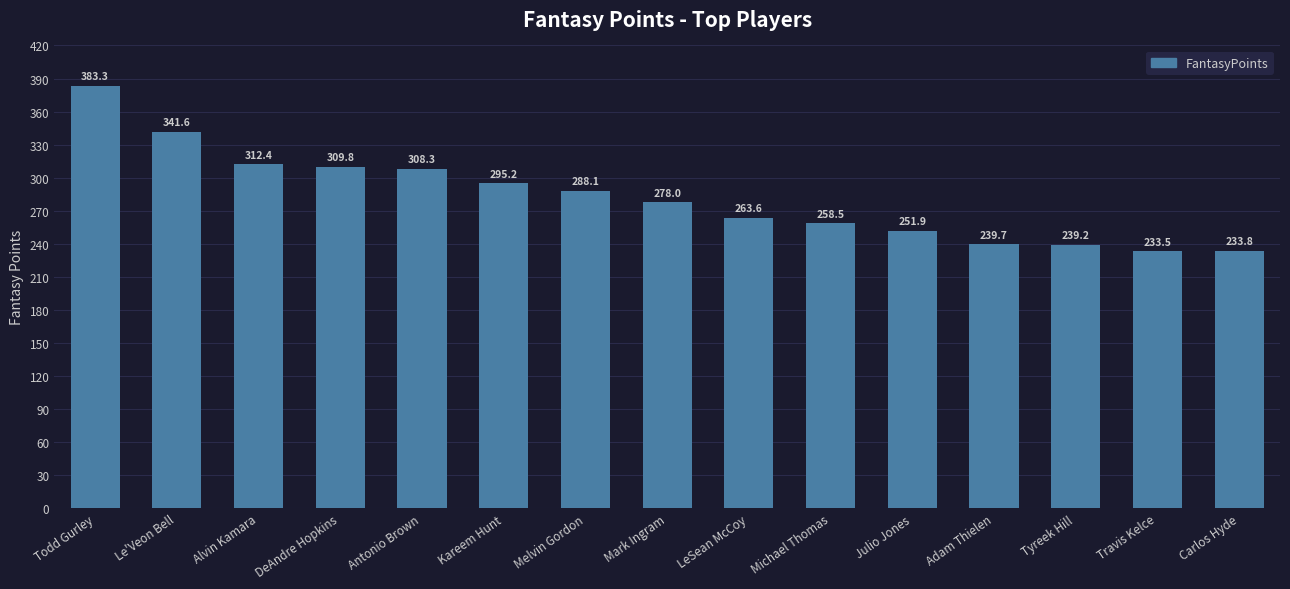

The value at Kareem Hunt is 295.2. True or false?

True